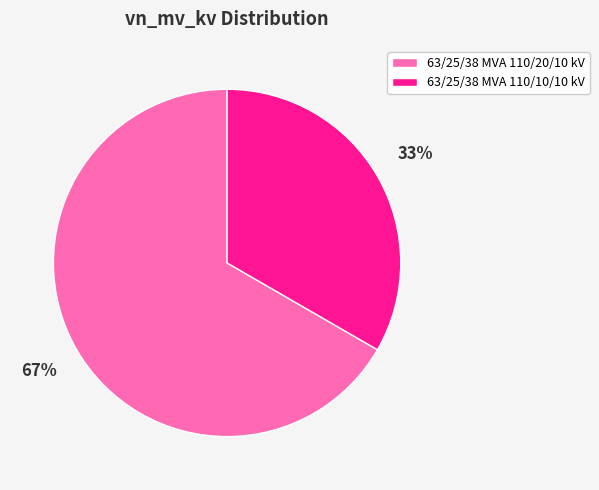

Is the sum of 63/25/38 MVA 110/10/10 kV and 63/25/38 MVA 110/20/10 kV greater than half?

Yes